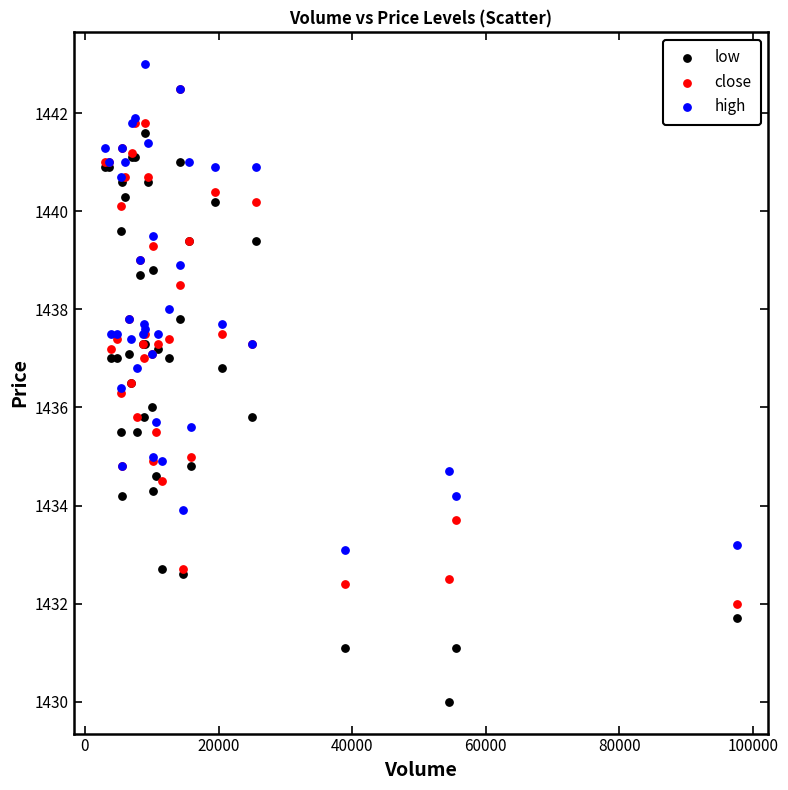

Which series has the largest Y range (max minus min)?

low